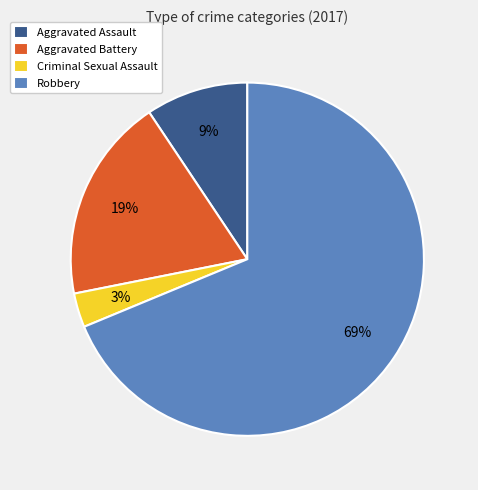

The Aggravated Assault slice represents 9% of the pie. True or false?

True